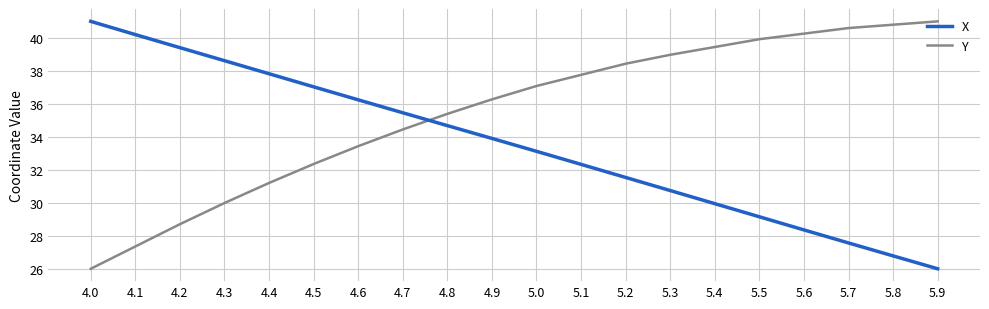

Reading left to right, extract all data points from this chart.

X: 41.0	40.2	39.4	38.6	37.8	37.0	36.2	35.5	34.7	33.9	33.1	32.3	31.5	30.7	29.9	29.2	28.4	27.6	26.8	26.0
Y: 26.0	27.4	28.7	30.0	31.2	32.4	33.4	34.4	35.4	36.3	37.1	37.8	38.4	39.0	39.4	39.9	40.3	40.6	40.8	41.0